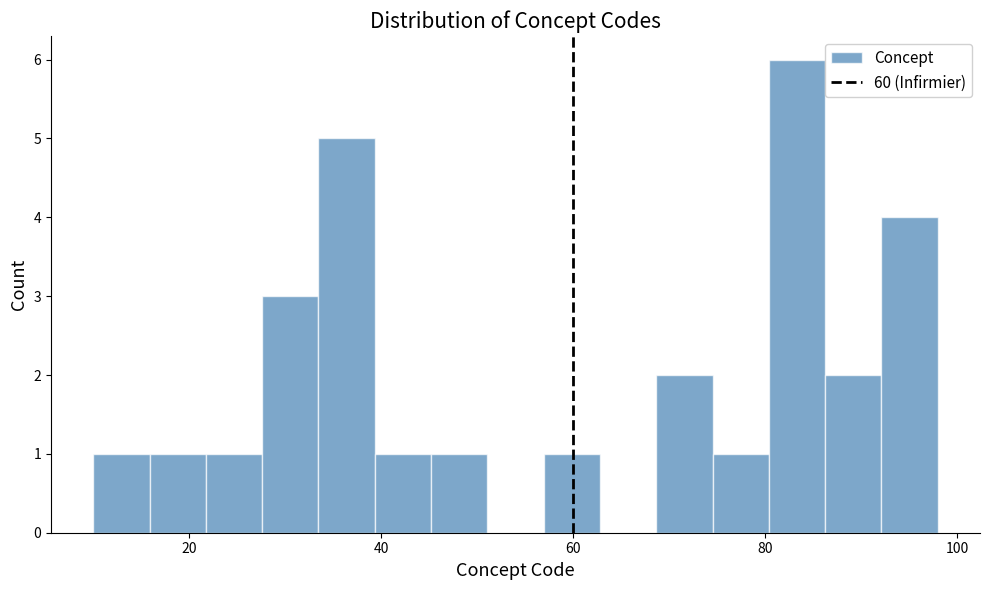

Read against the x-axis, roughly where is the centre of the tallest bar?

84